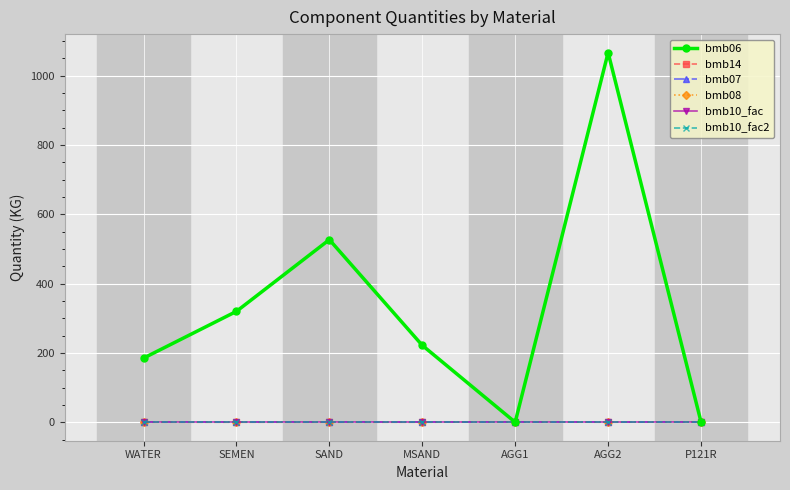

What position from the left is WATER?

1